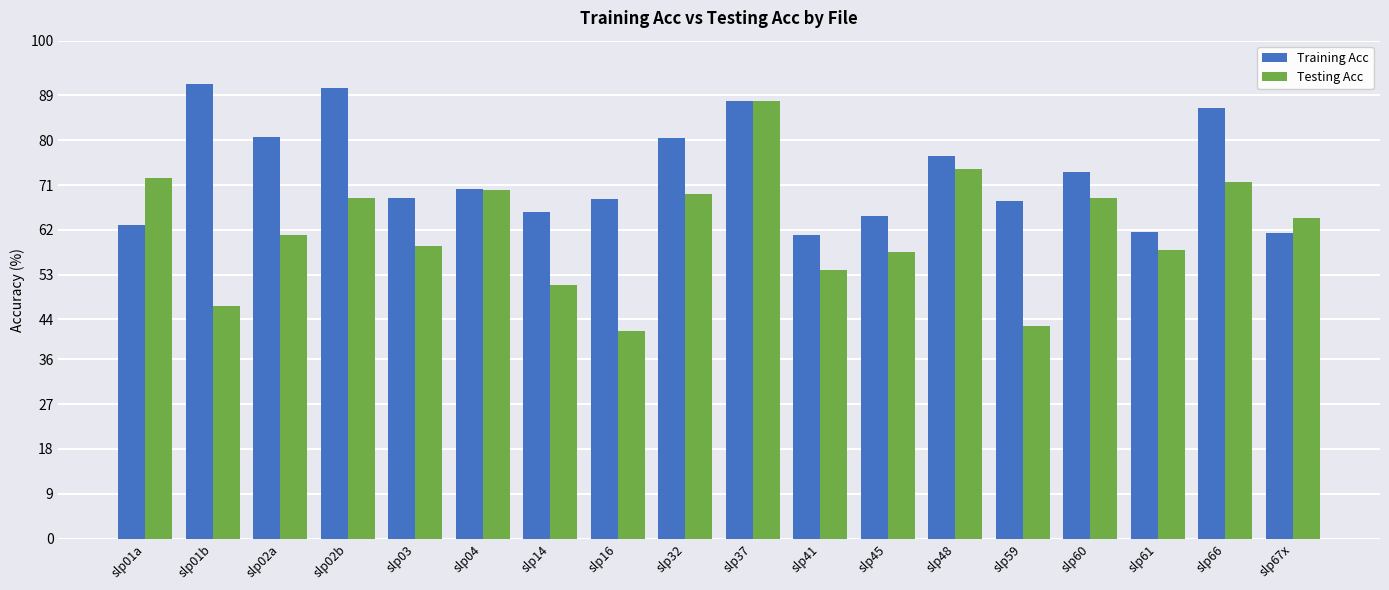

What are all the series names shown in the legend?

Training Acc, Testing Acc